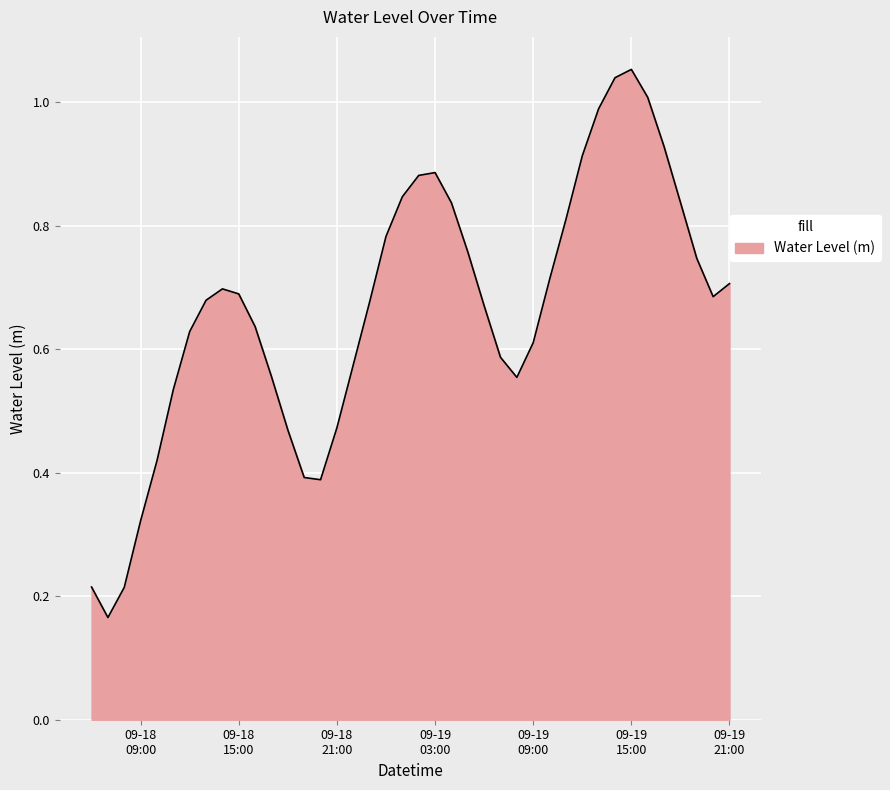

Does the chart have visible grid lines?

Yes